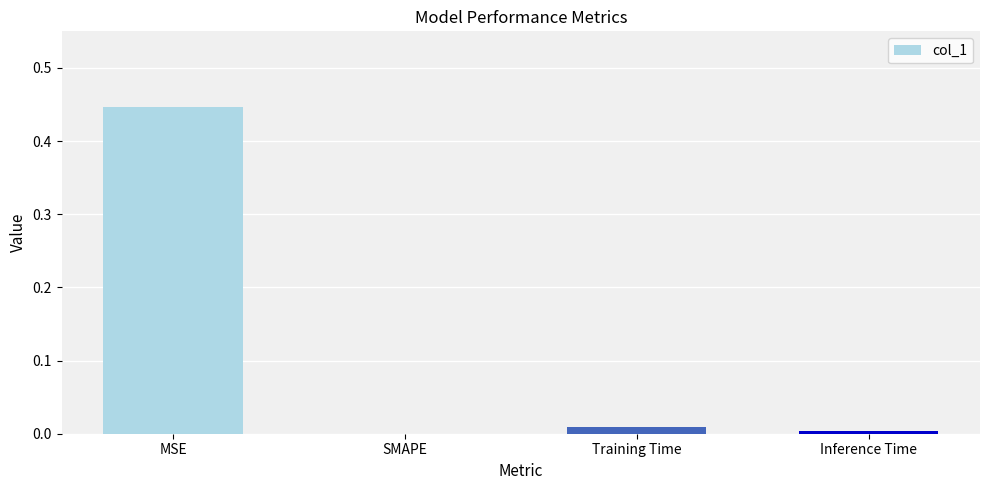

What is the sum of all values?

0.5